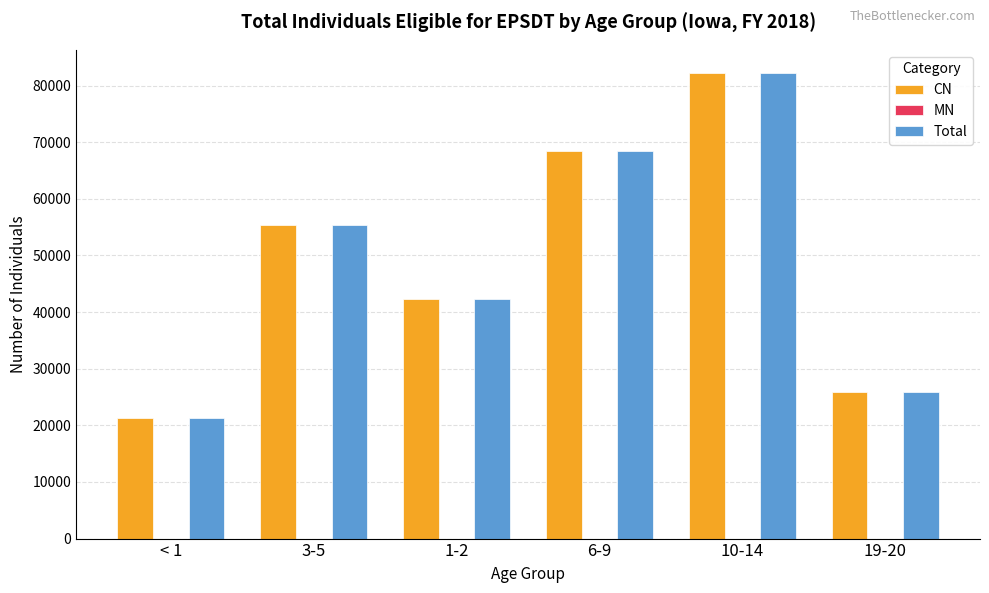

At which category is the sum across all series the highest?

10-14